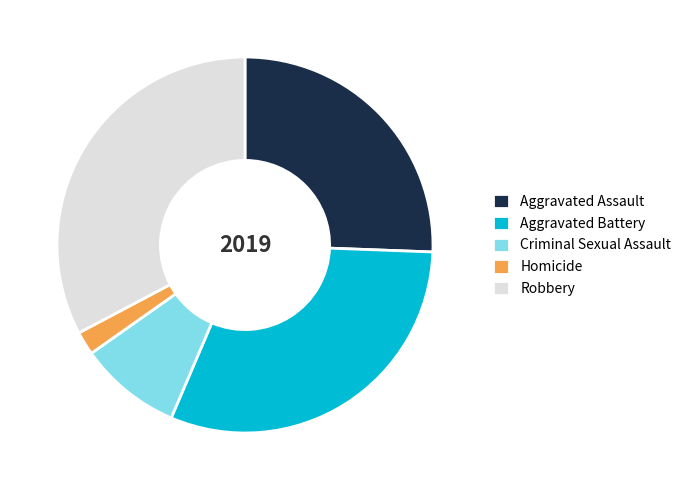

Is Robbery the majority of the pie?

No